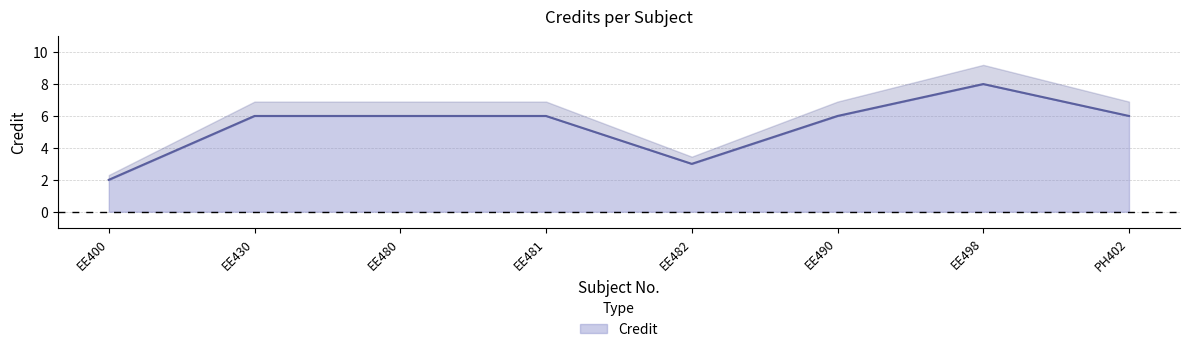

How many lines are shown in the chart?

1